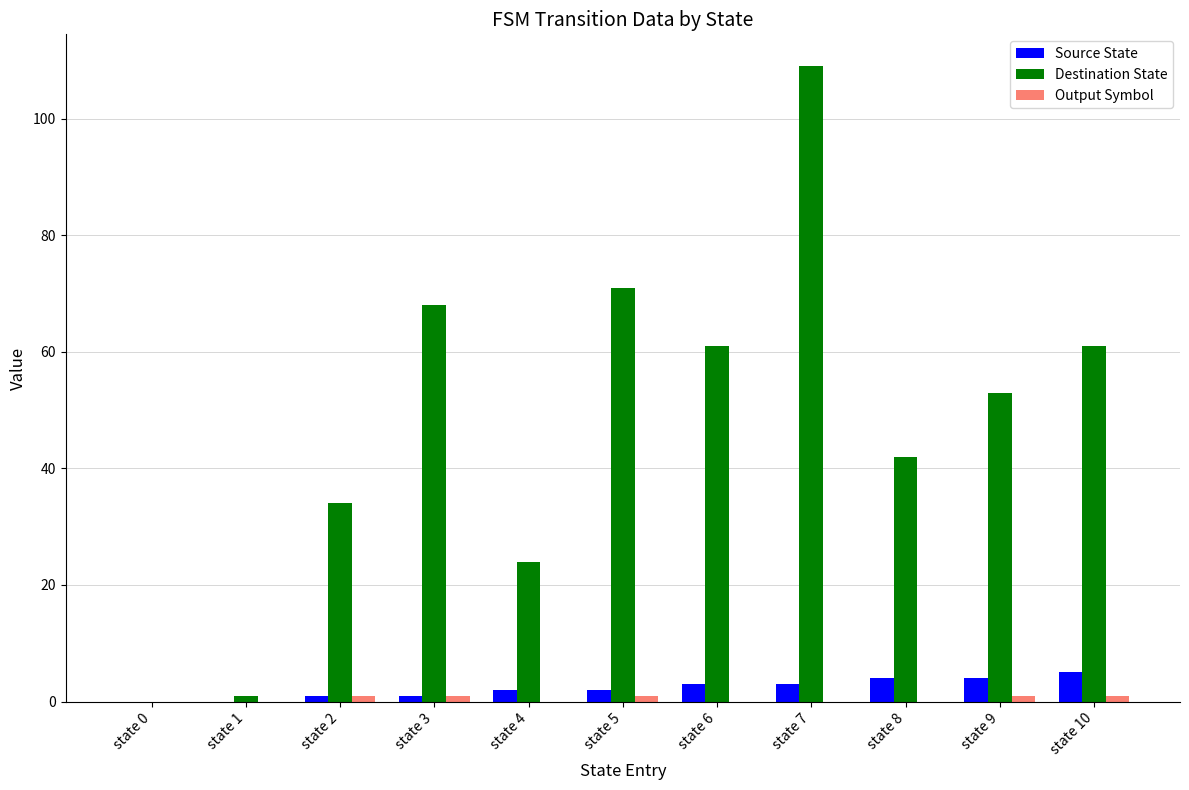

Which series has the largest total across all categories?

Destination State